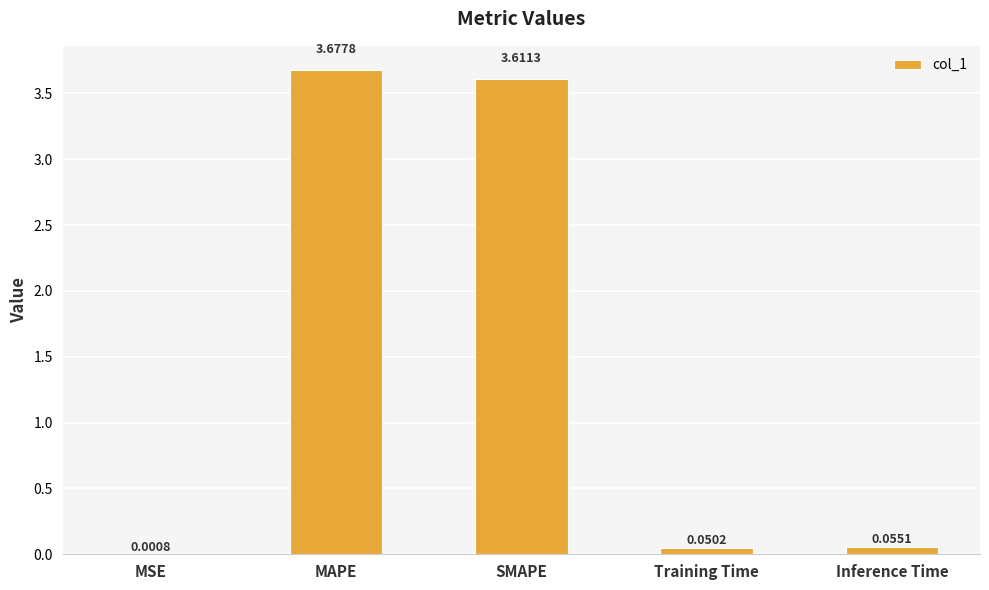

At which category does the chart reach its peak across all series?

MAPE